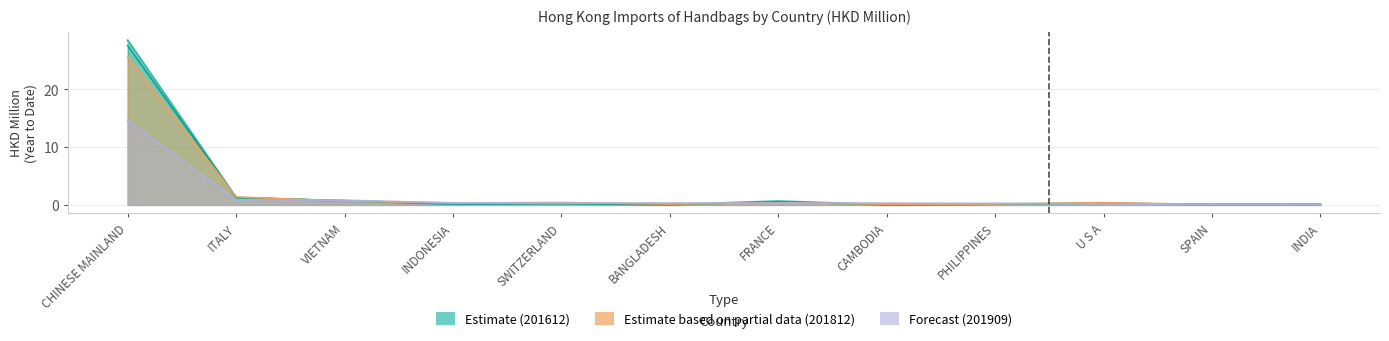

The 201812 series shows 0.1 at INDIA. True or false?

True